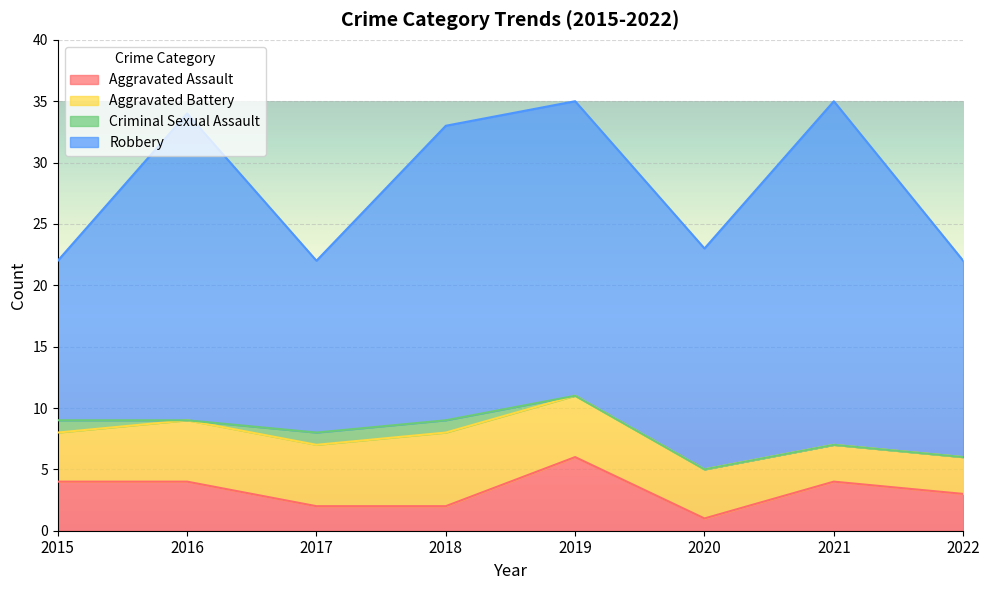

What are all the series names shown in the legend?

Aggravated Assault, Aggravated Battery, Criminal Sexual Assault, Robbery